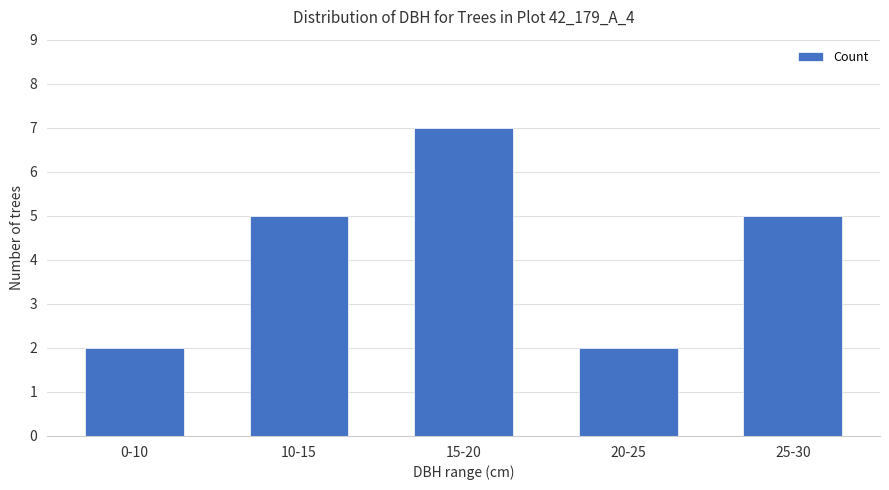

What is the difference between the maximum and minimum values?

5